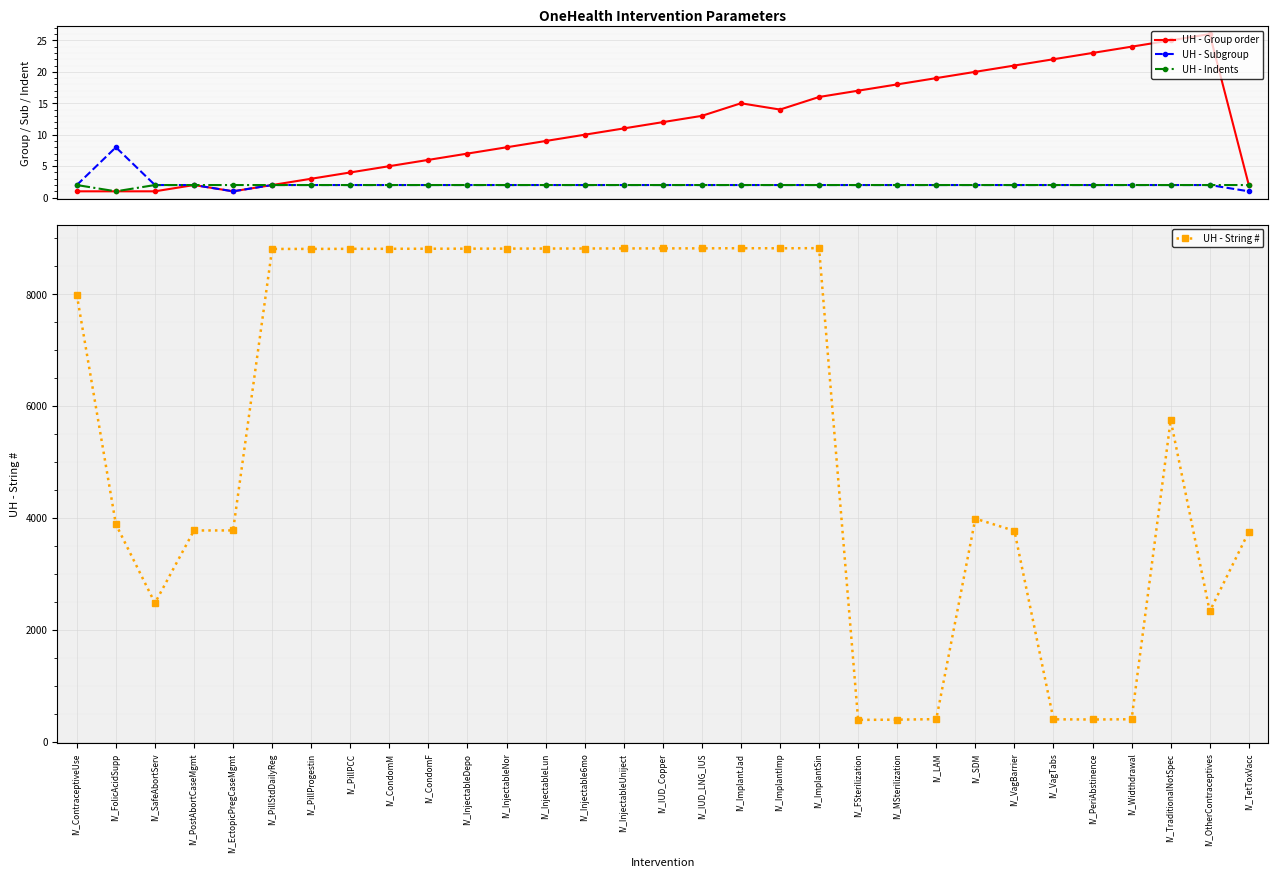

What is the total value across all series at IV_InjectableDepo?

8825